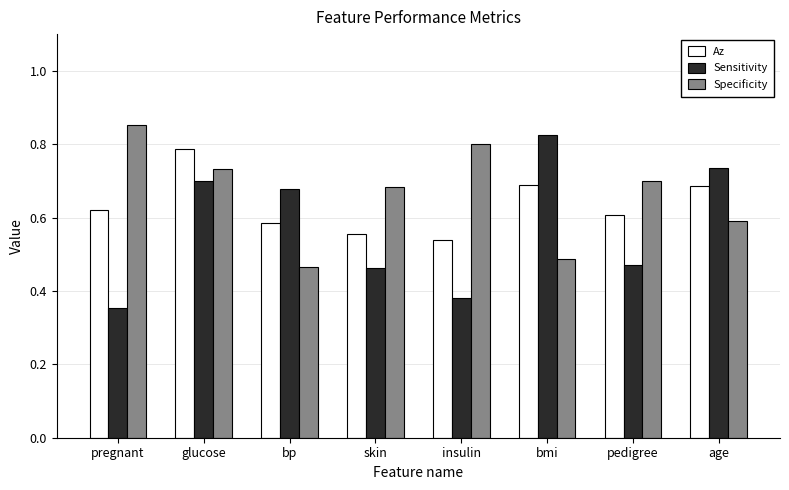

What is the sum of all Specificity values?

5.3